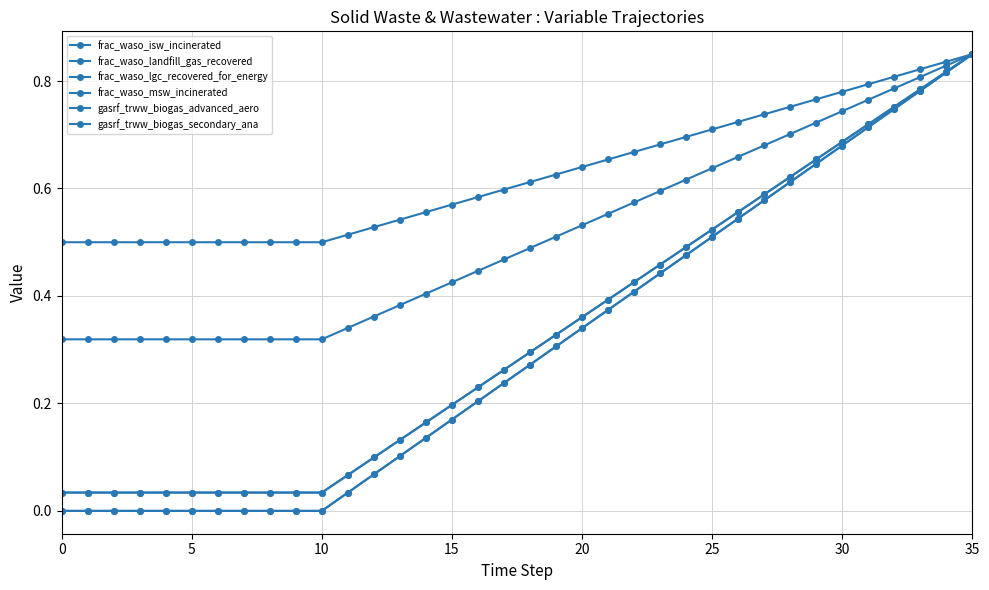

True or false: frac_waso_landfill_gas_recovered and frac_waso_msw_incinerated intersect in this chart.

False